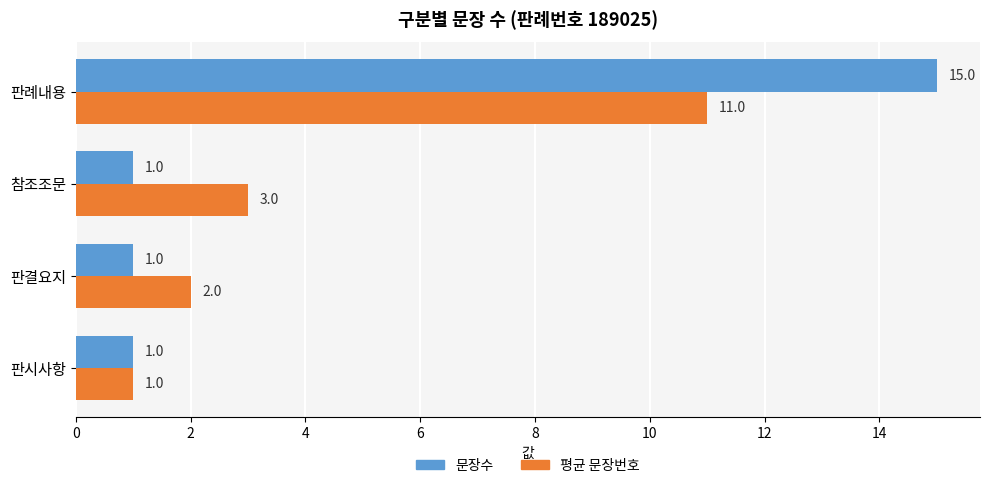

The value of 평균 문장번호 at 참조조문 is 3. True or false?

True